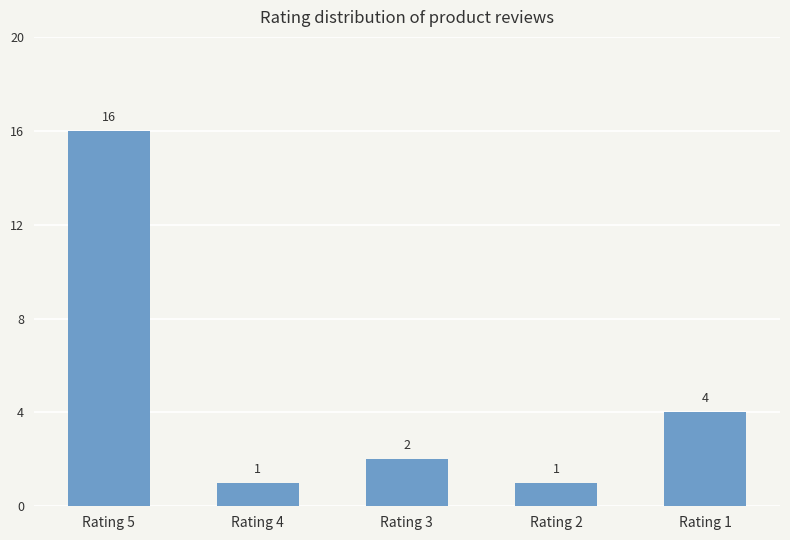

Is it true that the value at Rating 4 is 1?

True